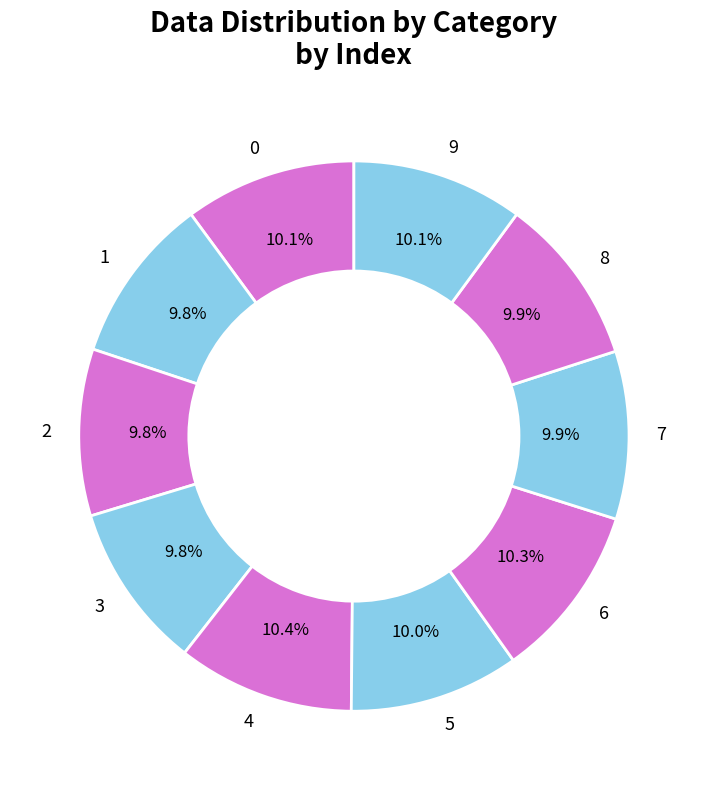

The 9 slice represents 10% of the pie. True or false?

True